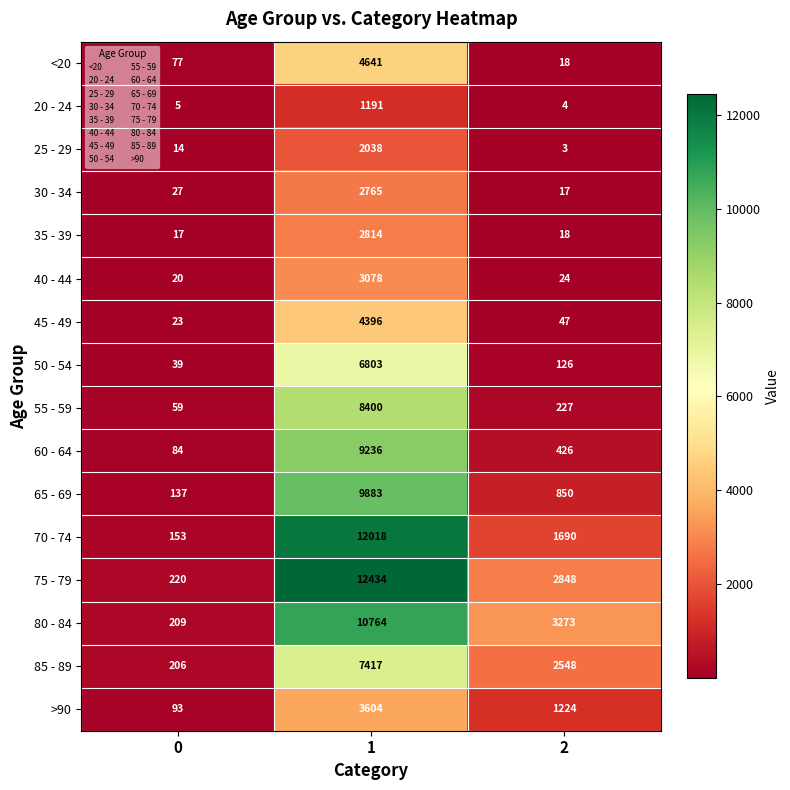

Which series has the widest spread of values?

75 - 79